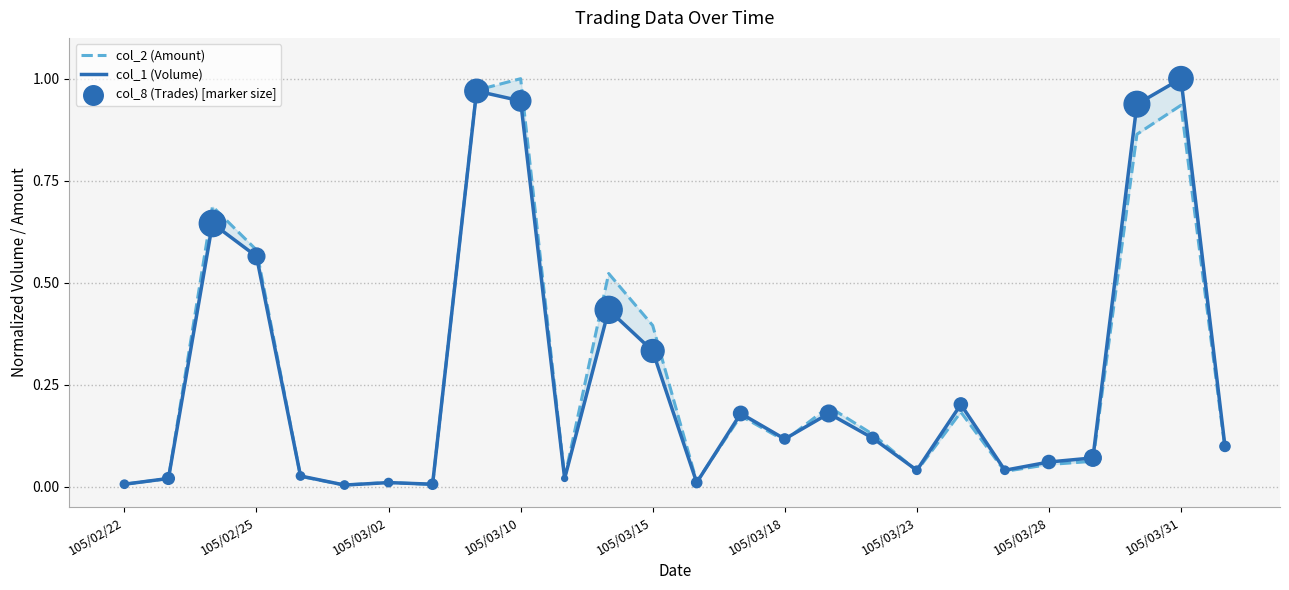

What are all the series names shown in the legend?

col_2 (Amount), col_1 (Volume), col_8 (Trades) [marker size]